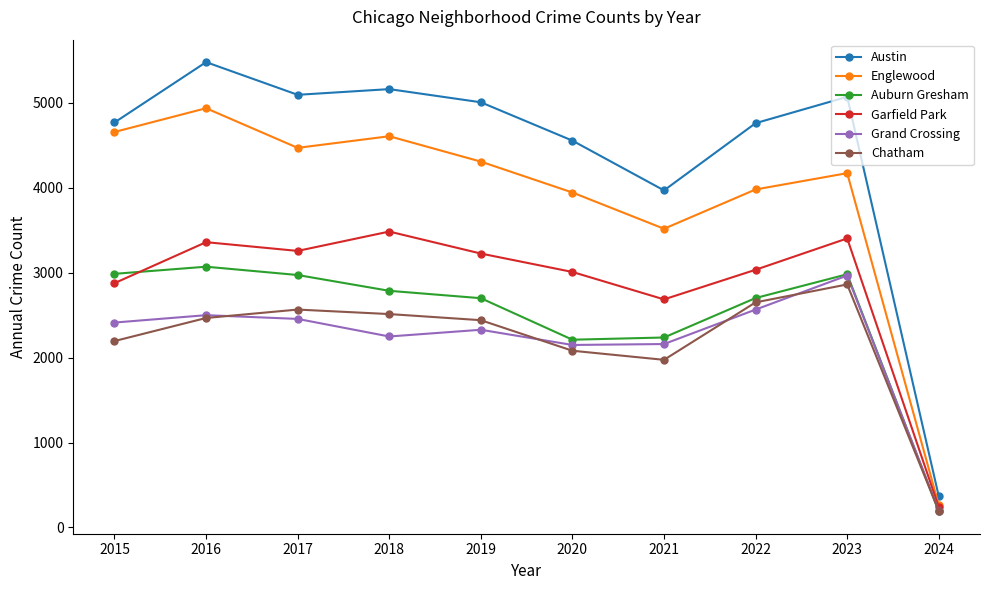

At which category does Englewood reach its first local valley?

2017